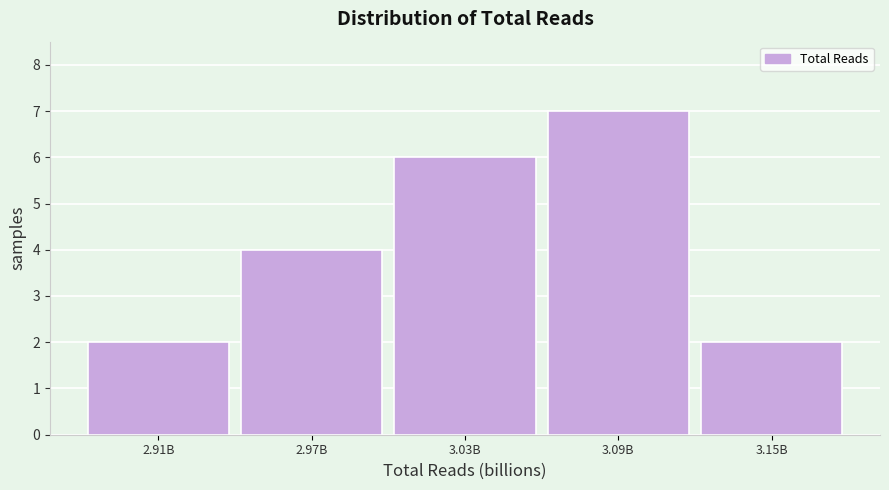

Reading left to right, what are all the values shown in this chart?

2.91B=2	2.97B=4	3.03B=6	3.09B=7	3.15B=2